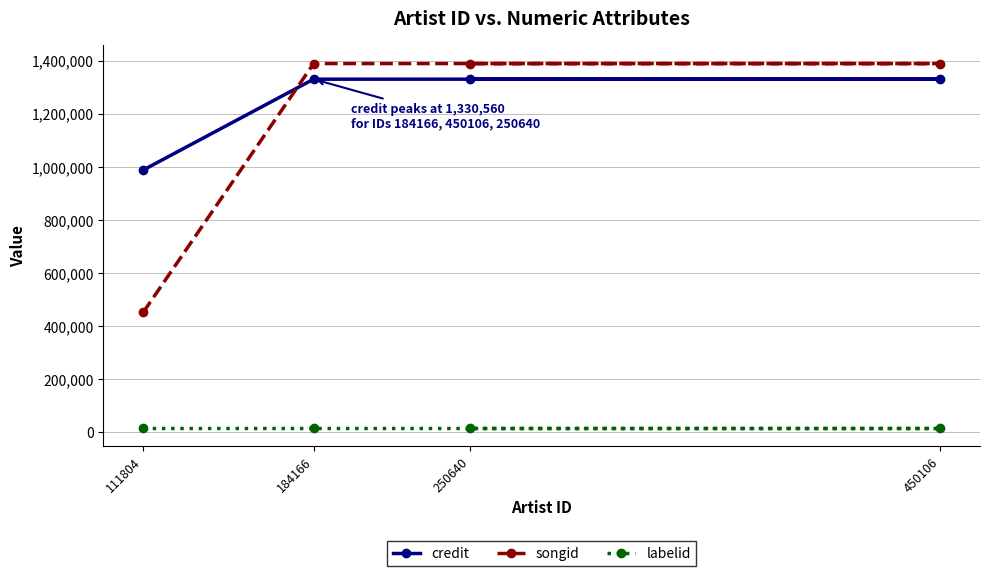

Which label corresponds to the largest value in the chart?

184166